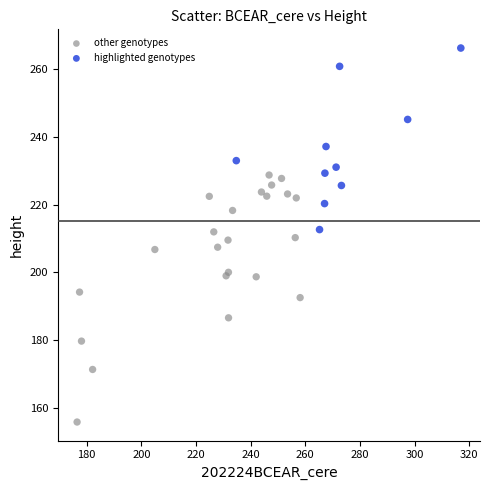

Which series contains the highest Y value?

highlighted genotypes